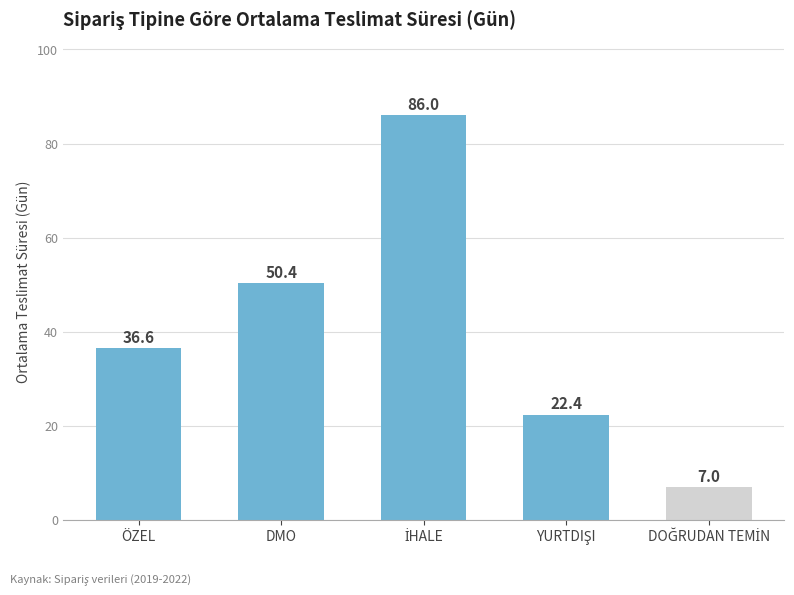

What is the average value?

40.5